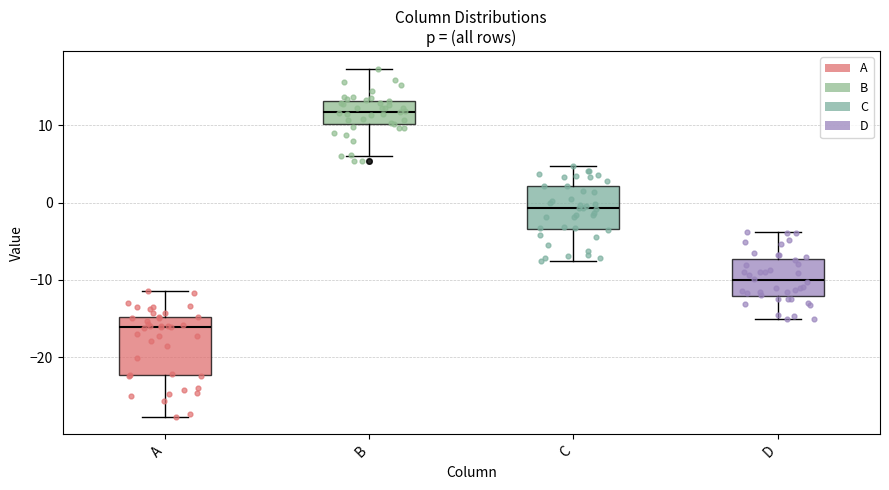

Which box has the lowest median line?

A